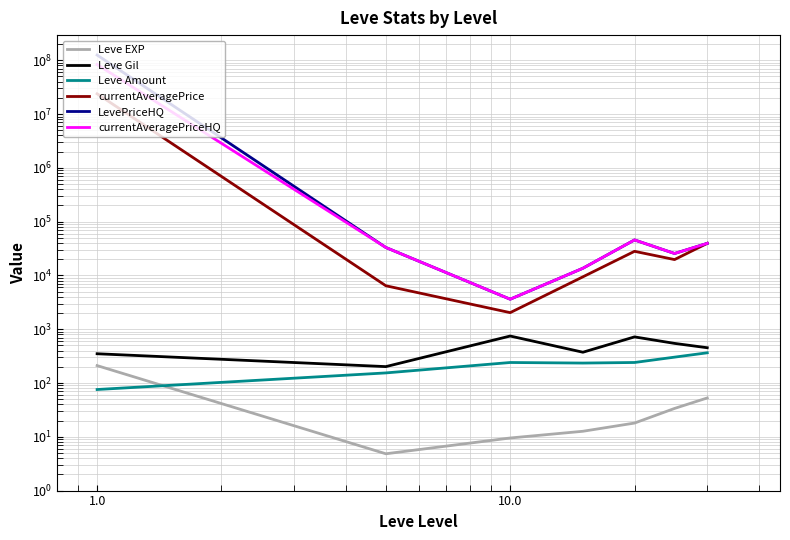

How many values in the Leve Amount series exceed 240?

4